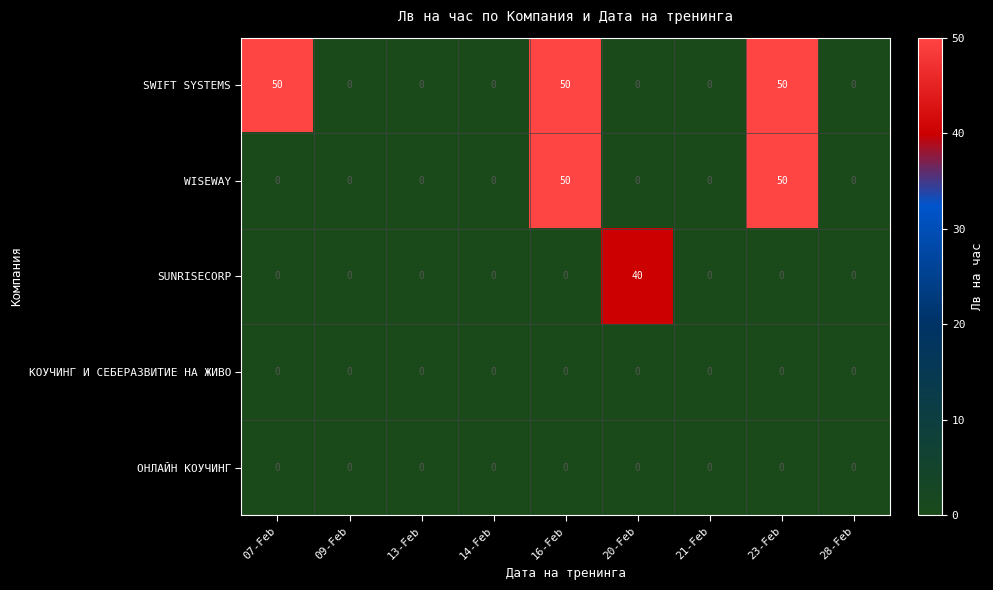

True or false: SUNRISECORP has a value of 0 at 23-Feb.

True